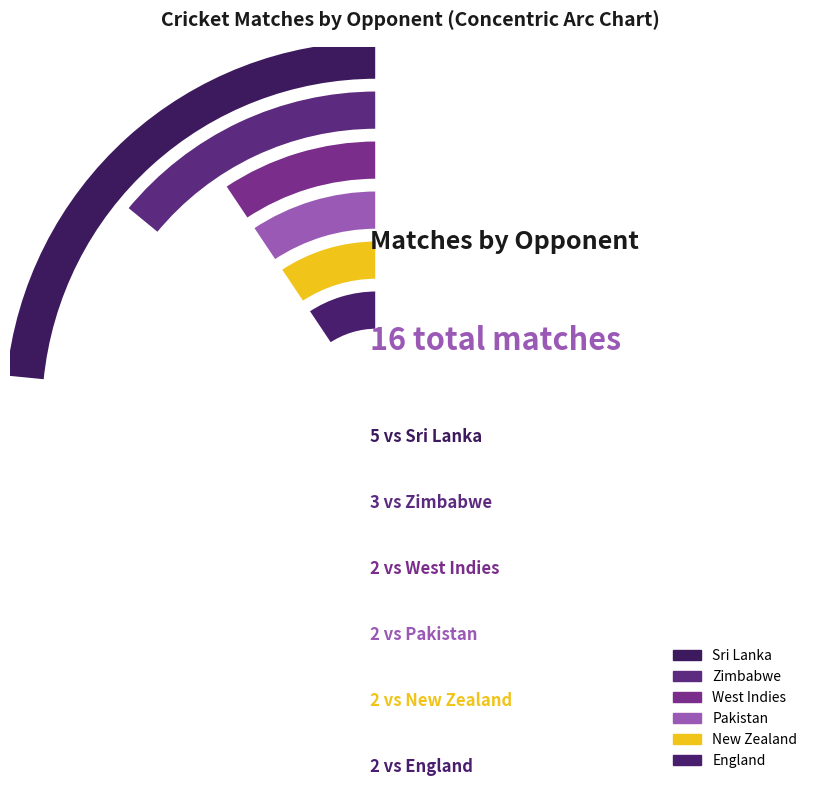

What percentage do Pakistan and England together represent?

25.0%